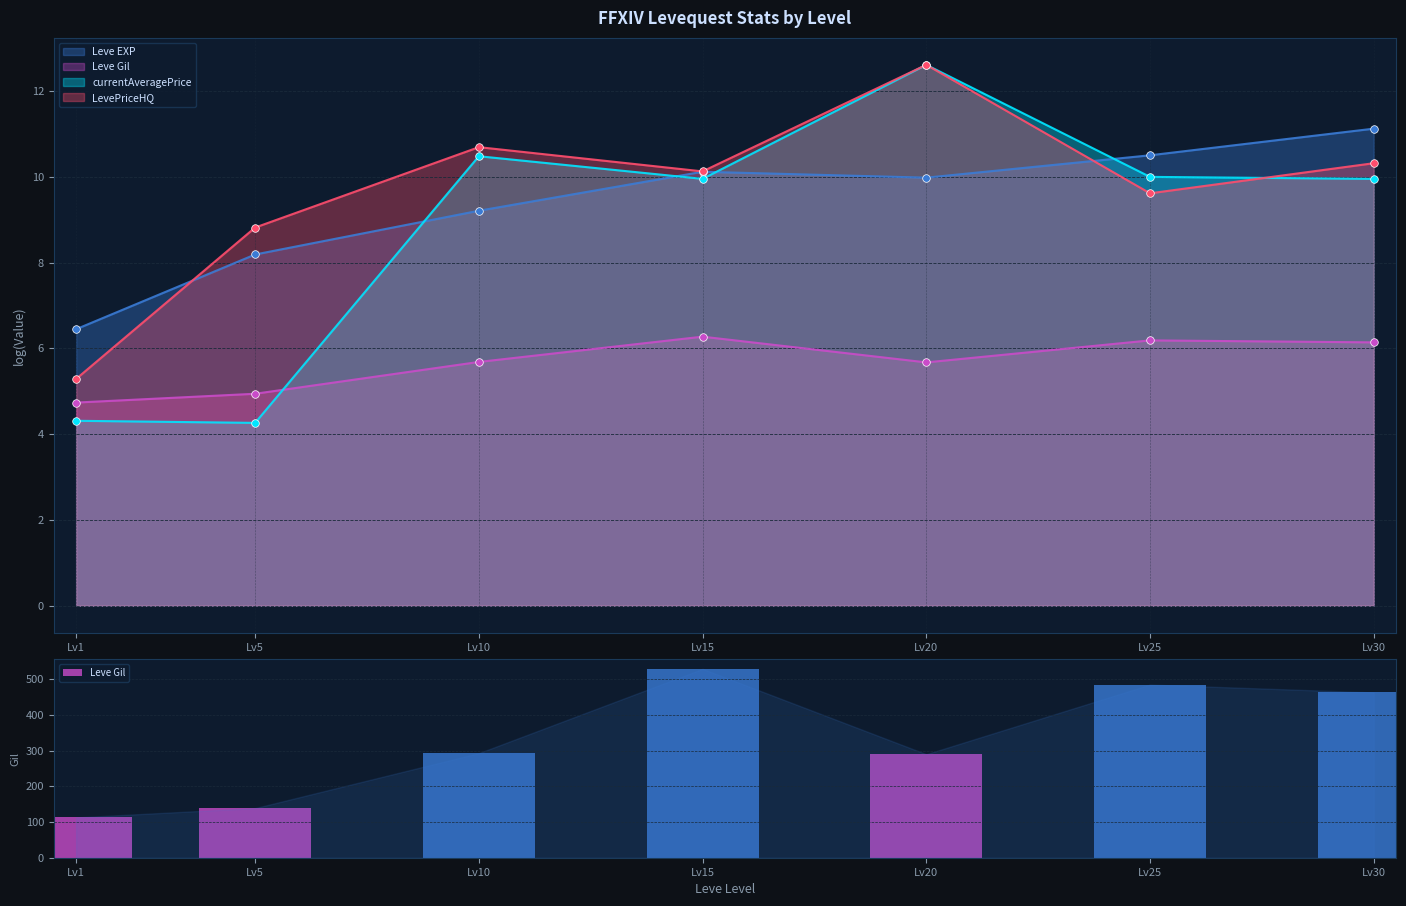

Approximately how many times larger is the value at Lv1 compared to Lv20?

0.4